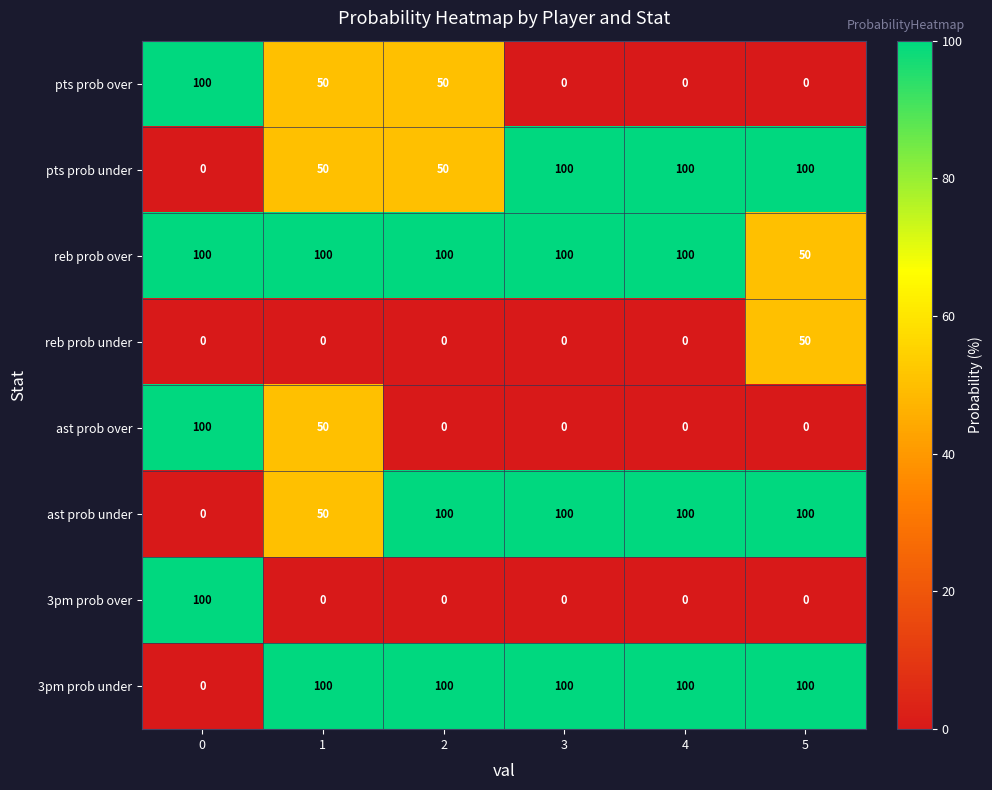

Which series has the largest total across all categories?

reb prob over